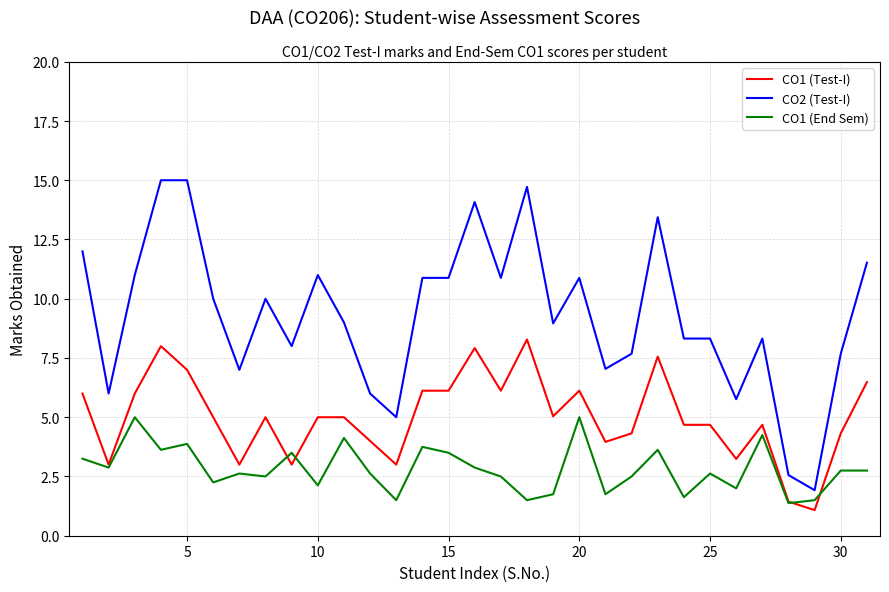

What is the maximum value shown in the chart?

15.0